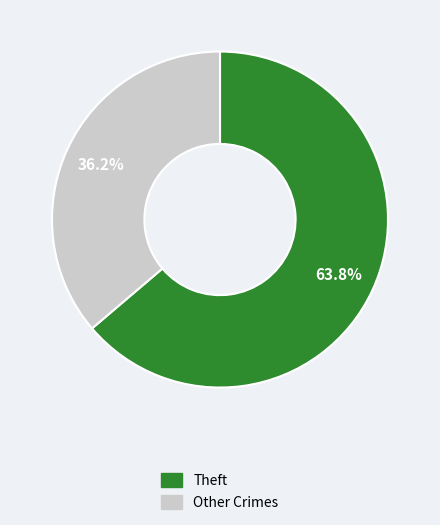

Is there any slice that represents more than half of the pie?

Yes